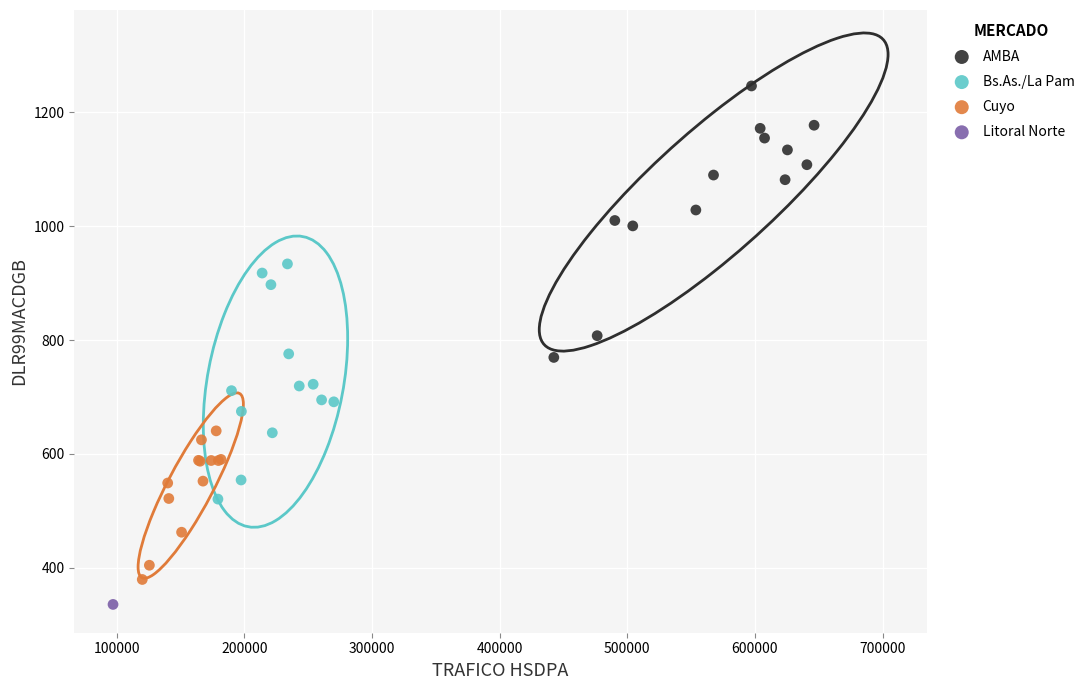

What are all the series names shown in the legend?

AMBA, Bs.As./La Pam, Cuyo, Litoral Norte